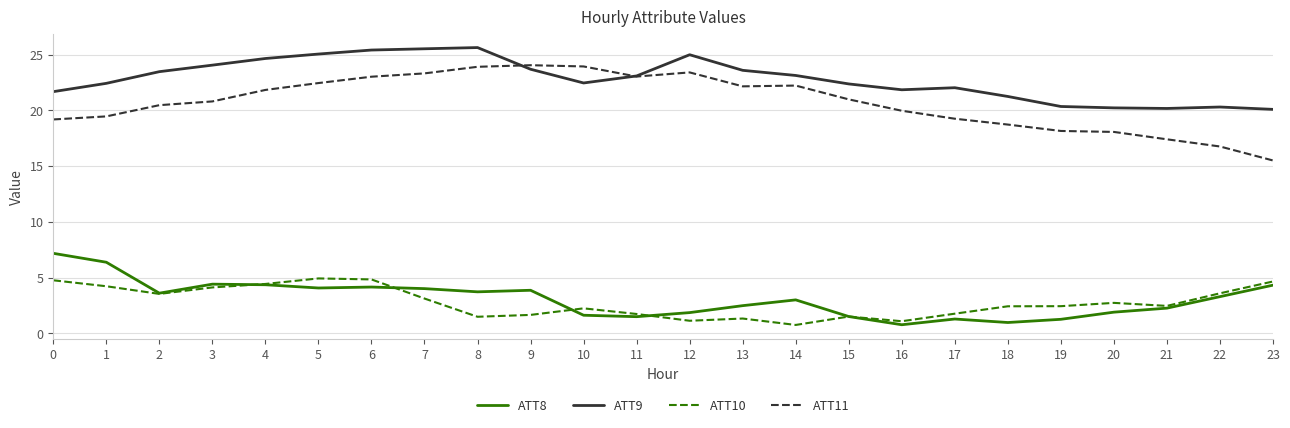

Which series has the largest total across all categories?

ATT9